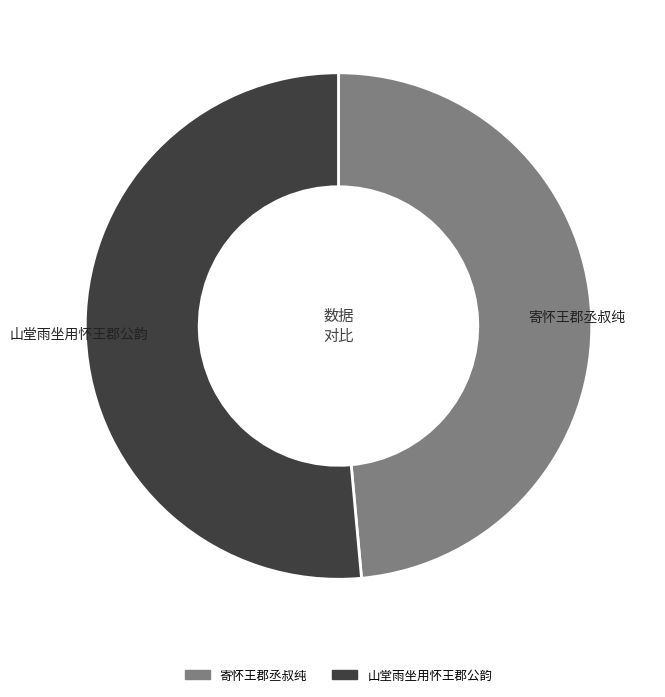

Which category has the biggest portion of the pie?

山堂雨坐用怀王郡公韵